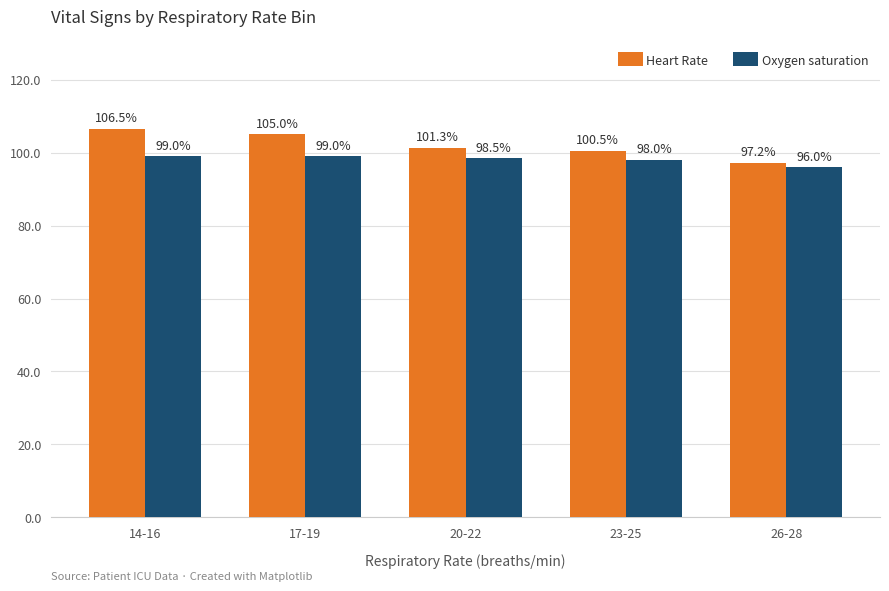

What are all the series names shown in the legend?

Heart Rate, Oxygen saturation